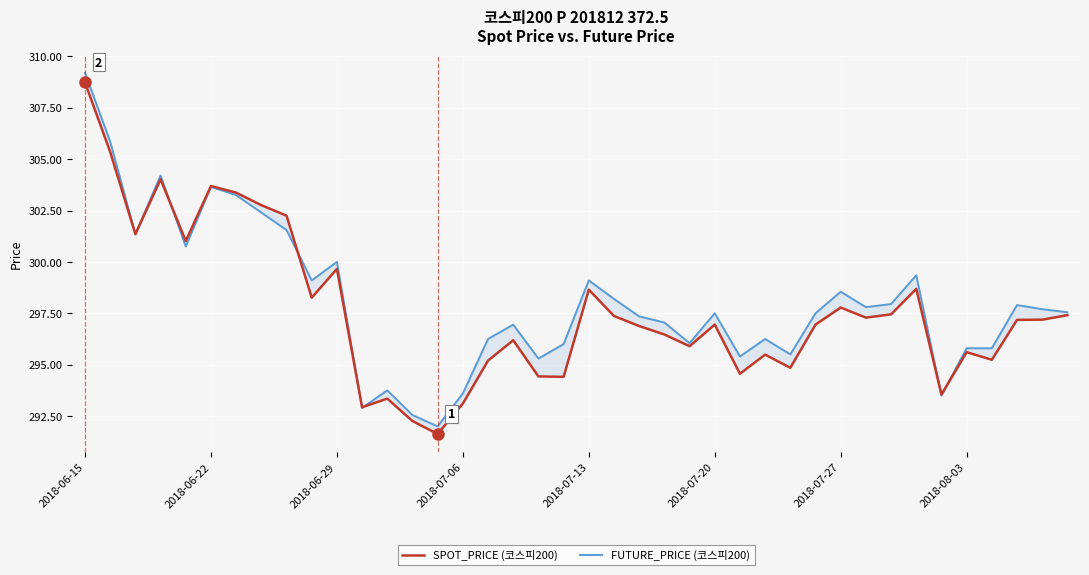

Which category has the highest value across all series?

2018-06-15